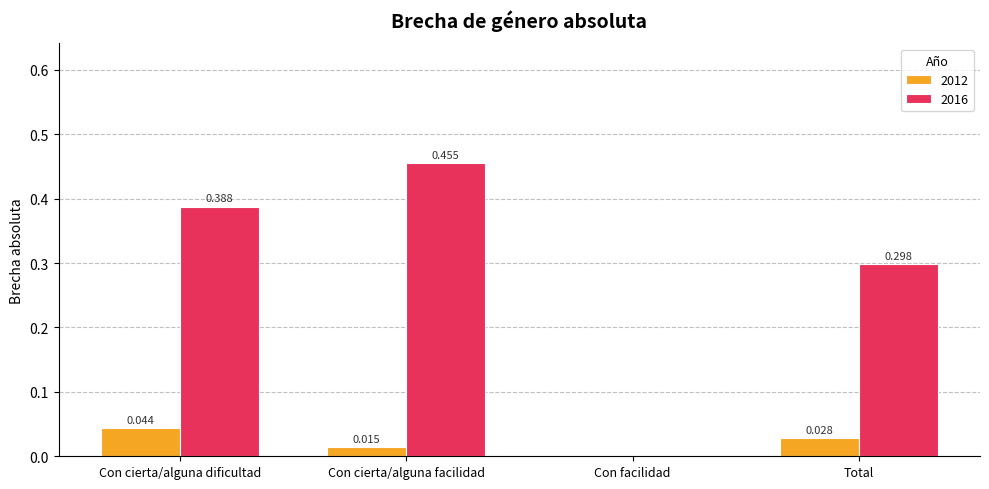

Are the bars horizontal?

No